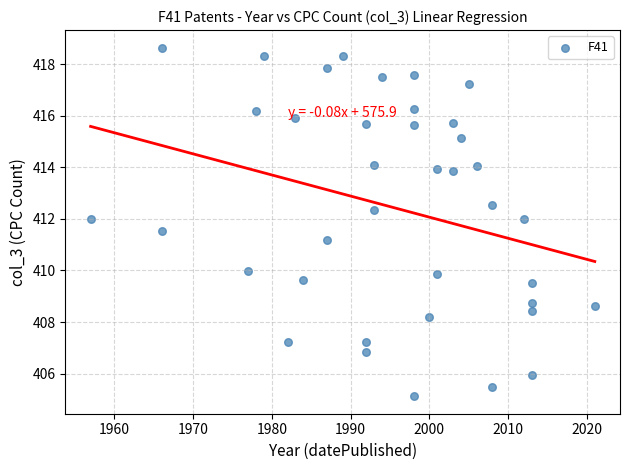

What Y value in the scatter plot is closest to 411?

411.2